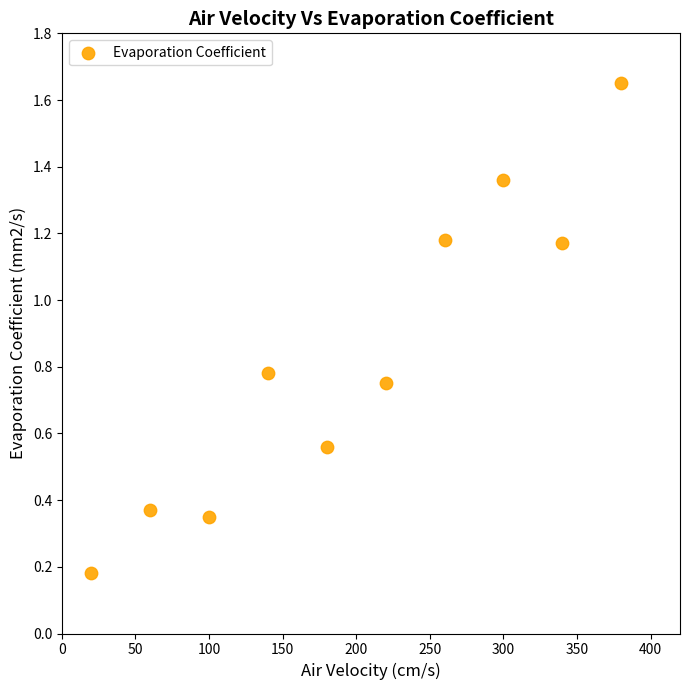

What is the range of X values (max minus min)?

360.0